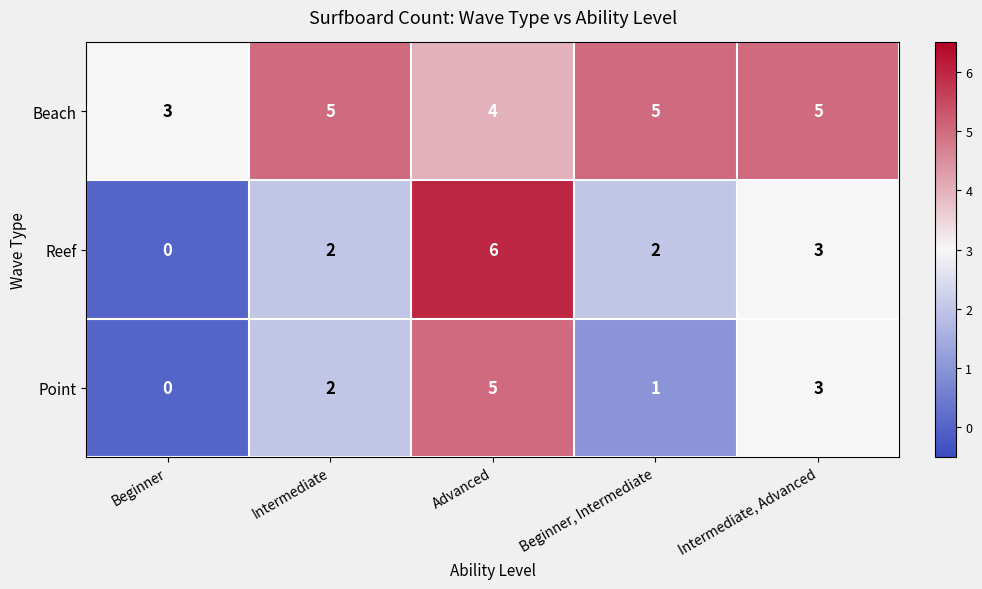

The value of Point at Intermediate is 3. True or false?

False